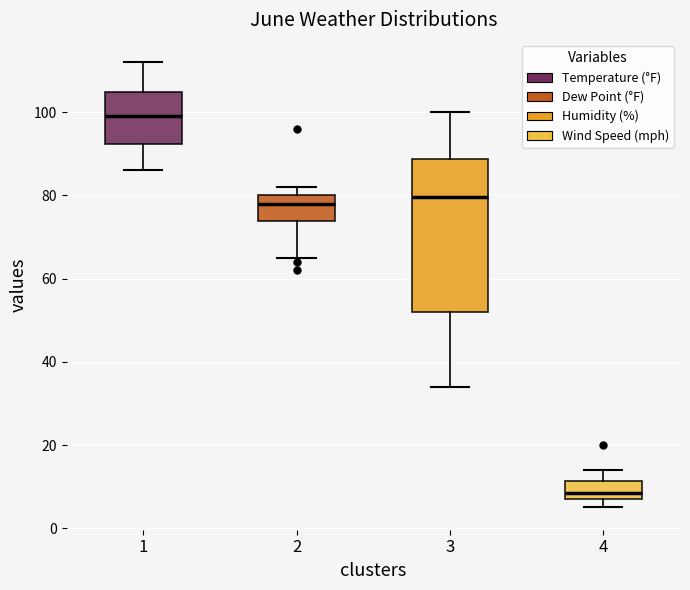

Comparing the boxes themselves (not the whiskers), which one is the tallest?

3